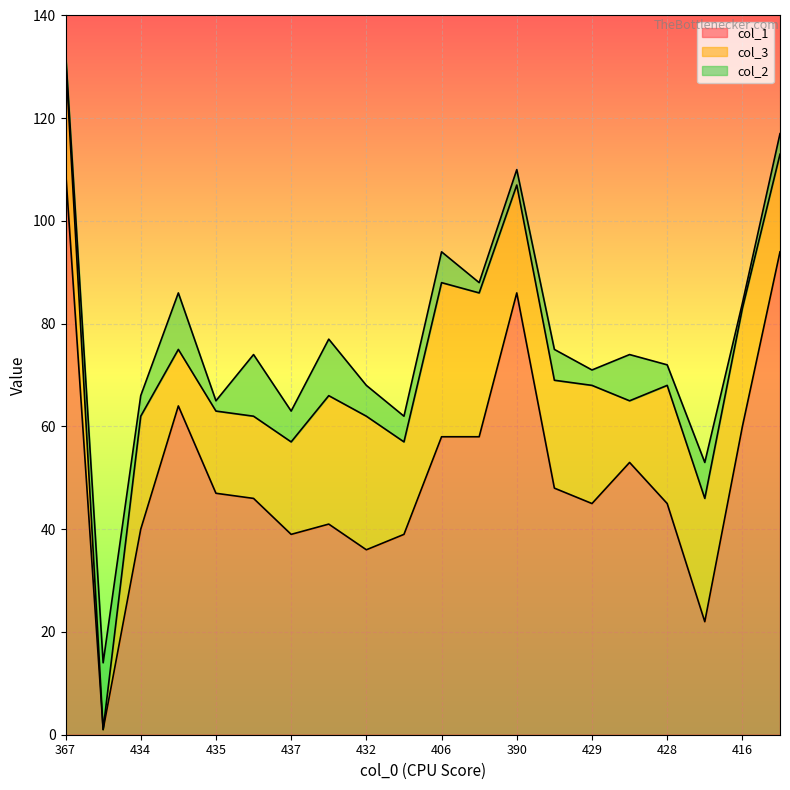

Where is col_3 nearest to the value 15?

435